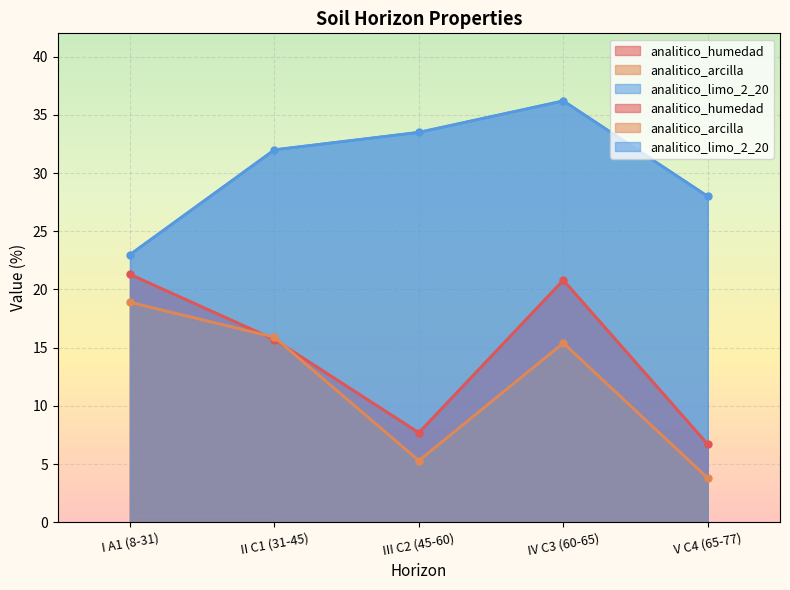

At which label does analitico_arcilla first exceed 15?

I A1 (8-31)